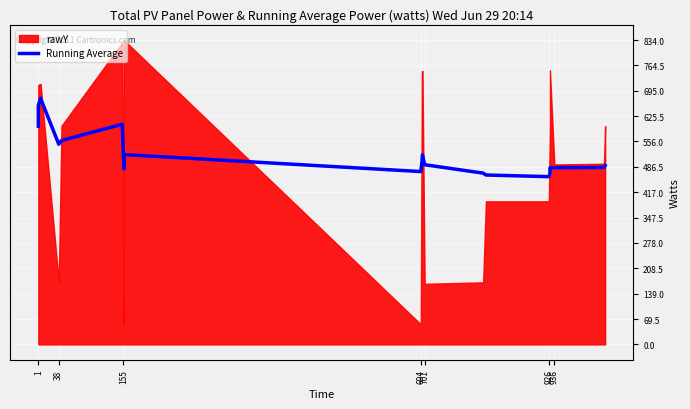

True or false: there are more than 2 points higher than both neighbors.

True